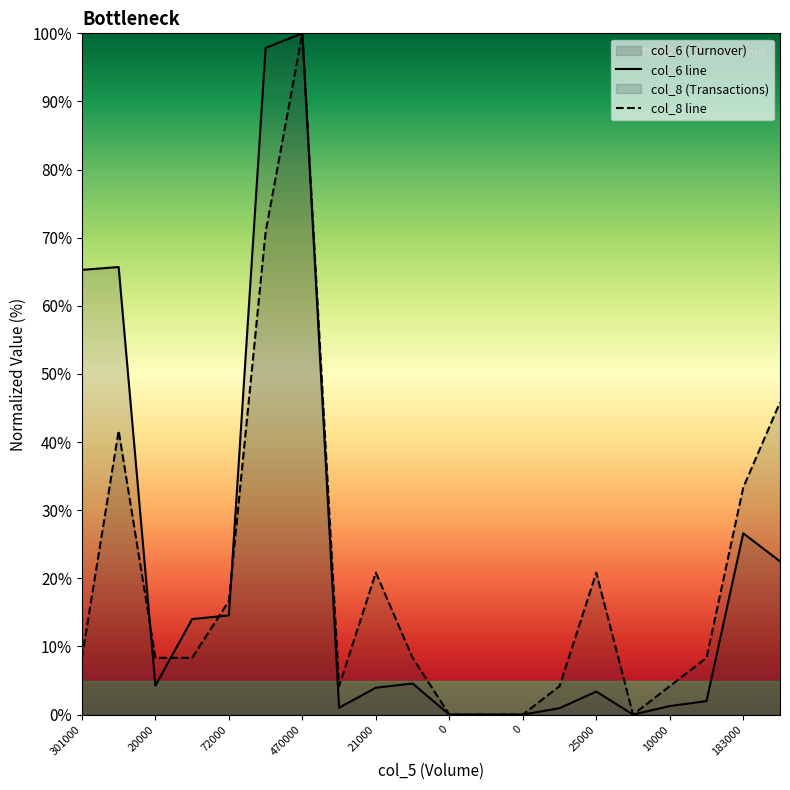

Reading left to right, list all the values displayed in this chart.

col_6: 65.3	65.7	4.3	14.0	14.6	97.9	100.0	1.0	3.9	4.6	0.0	0.0	0.0	0.9	3.4	0.0	1.3	2.0	26.6	22.5
col_8: 8.3	41.7	8.3	8.3	16.7	70.8	100.0	4.2	20.8	8.3	0.0	0.0	0.0	4.2	20.8	0.0	4.2	8.3	33.3	45.8